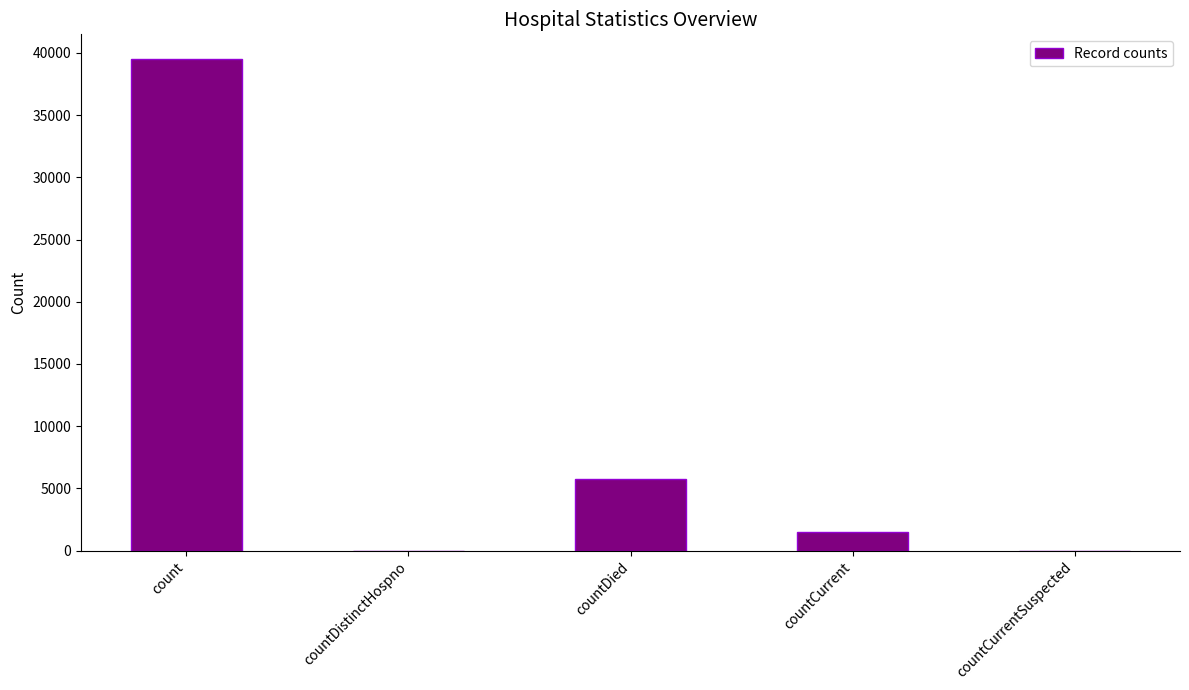

How many distinct data groups are displayed?

1